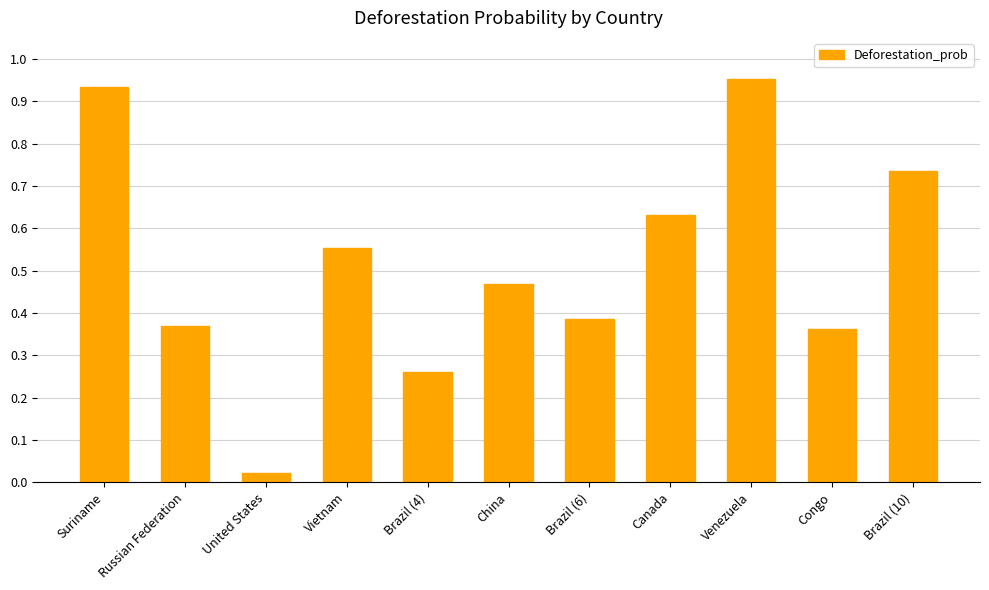

At which label is the value closest to 0?

United States